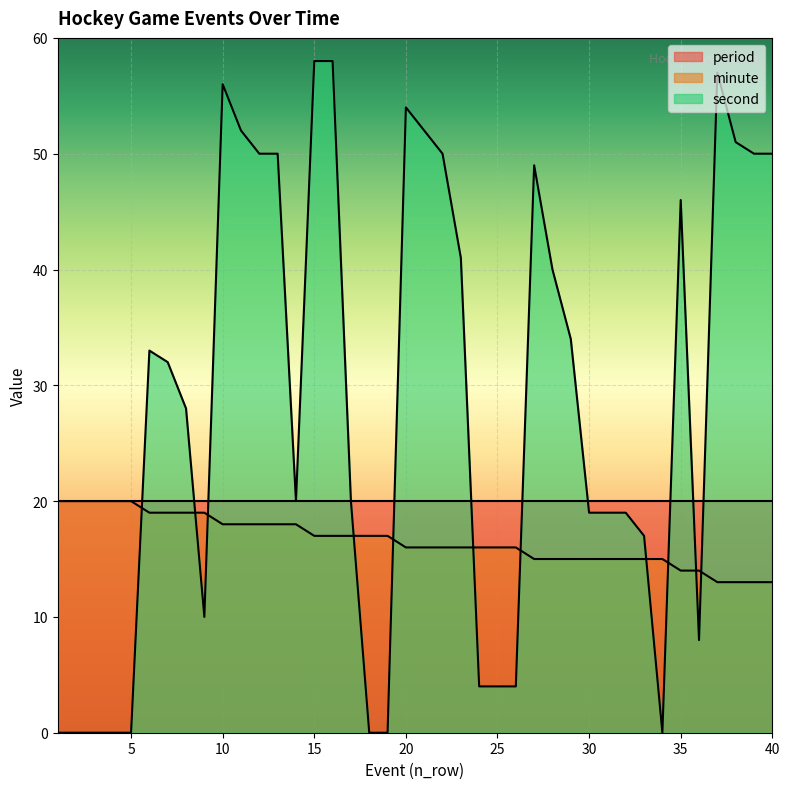

How many times do minute and second cross each other?

11